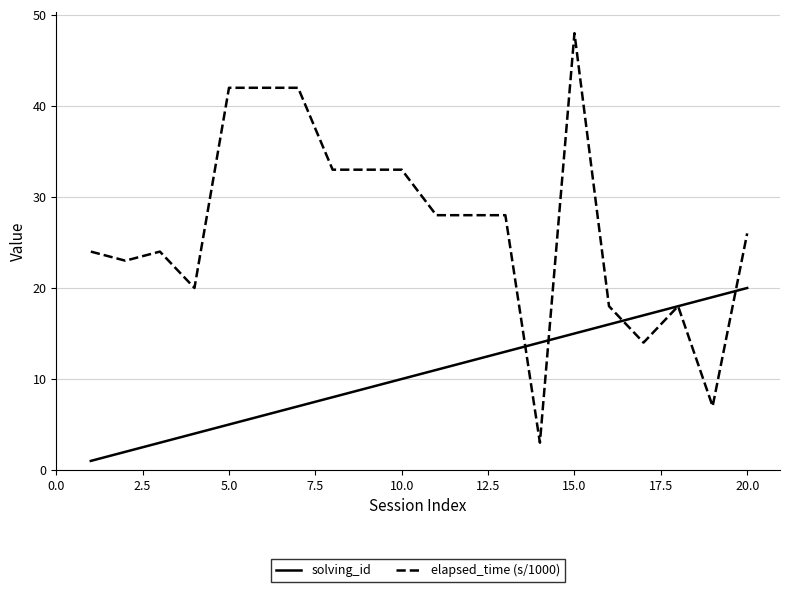

What is the minimum value shown in the chart?

1